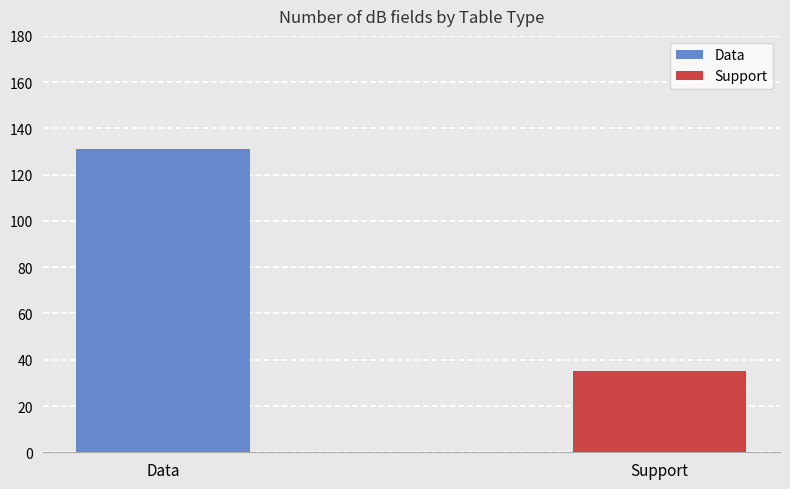

List the labels in order of value, smallest first.

Support, Data